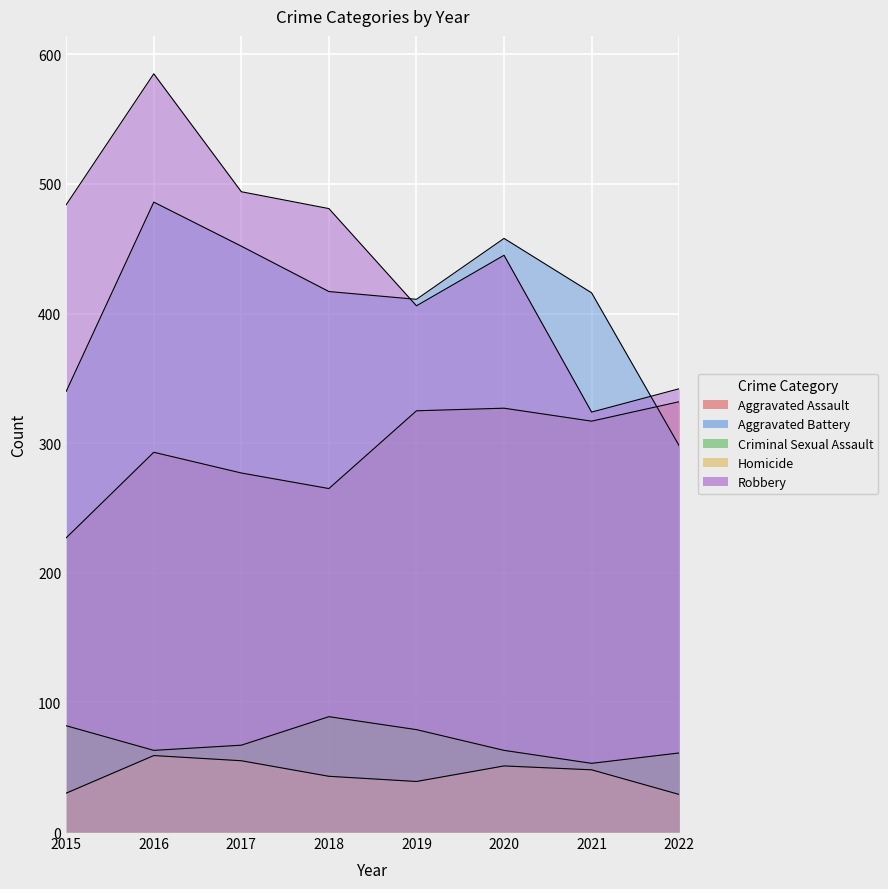

How many data points in Criminal Sexual Assault are above 67?

3